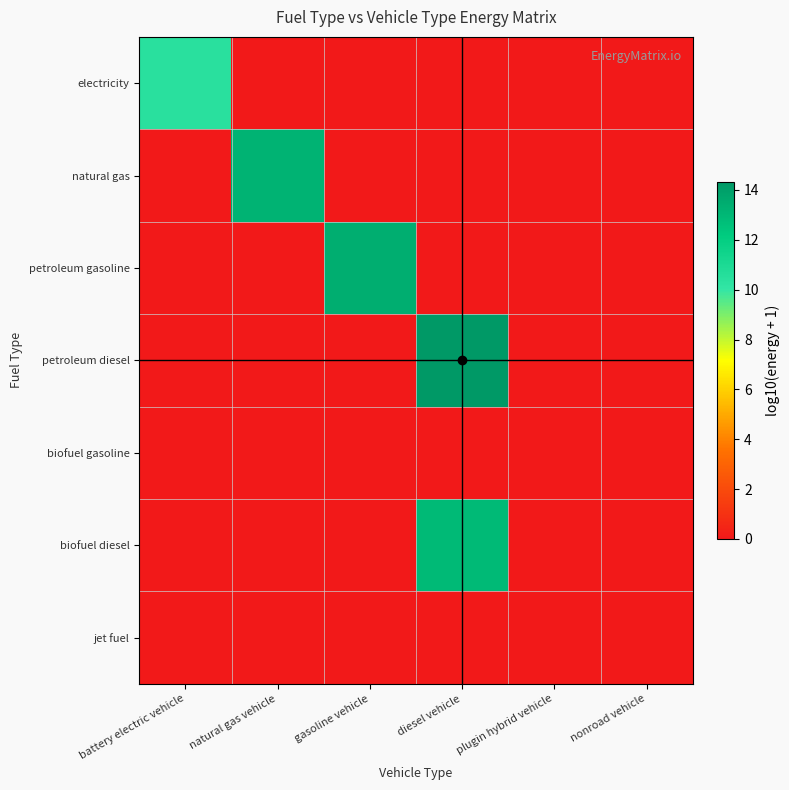

How many distinct data groups are displayed?

7